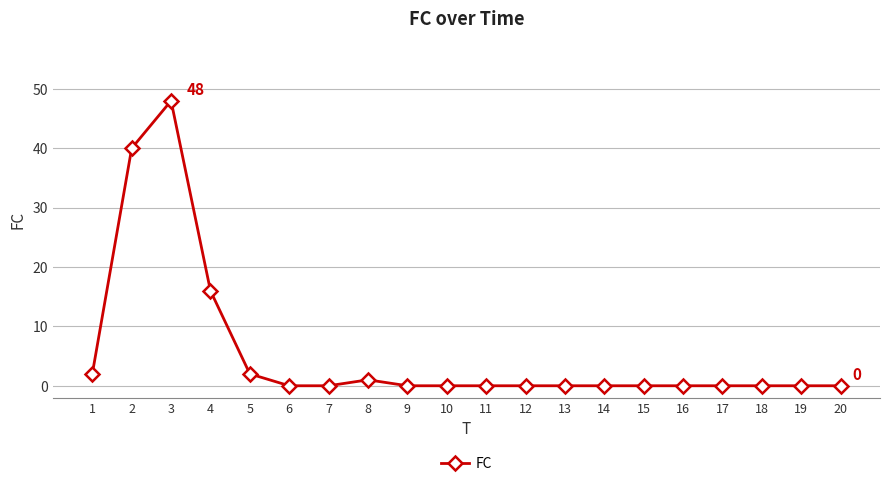

Reading left to right, transcribe all the data shown in this chart.

1=2	2=40	3=48	4=16	5=2	6=0	7=0	8=1	9=0	10=0	11=0	12=0	13=0	14=0	15=0	16=0	17=0	18=0	19=0	20=0